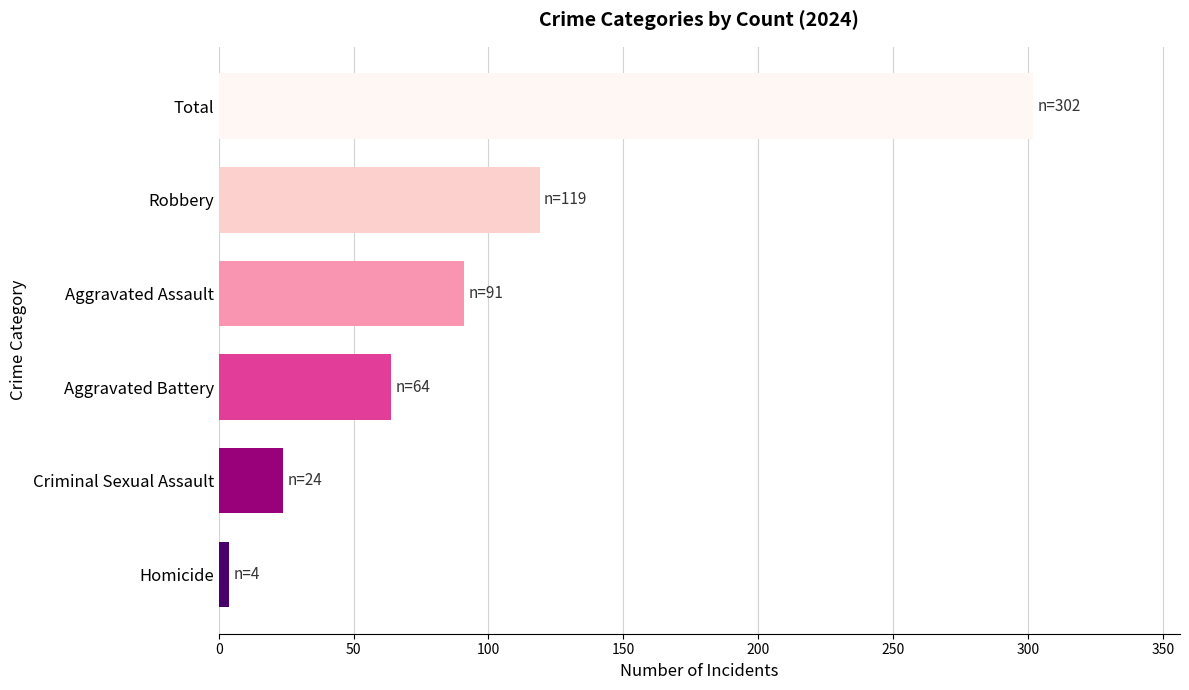

Does the chart contain stacked bars?

No